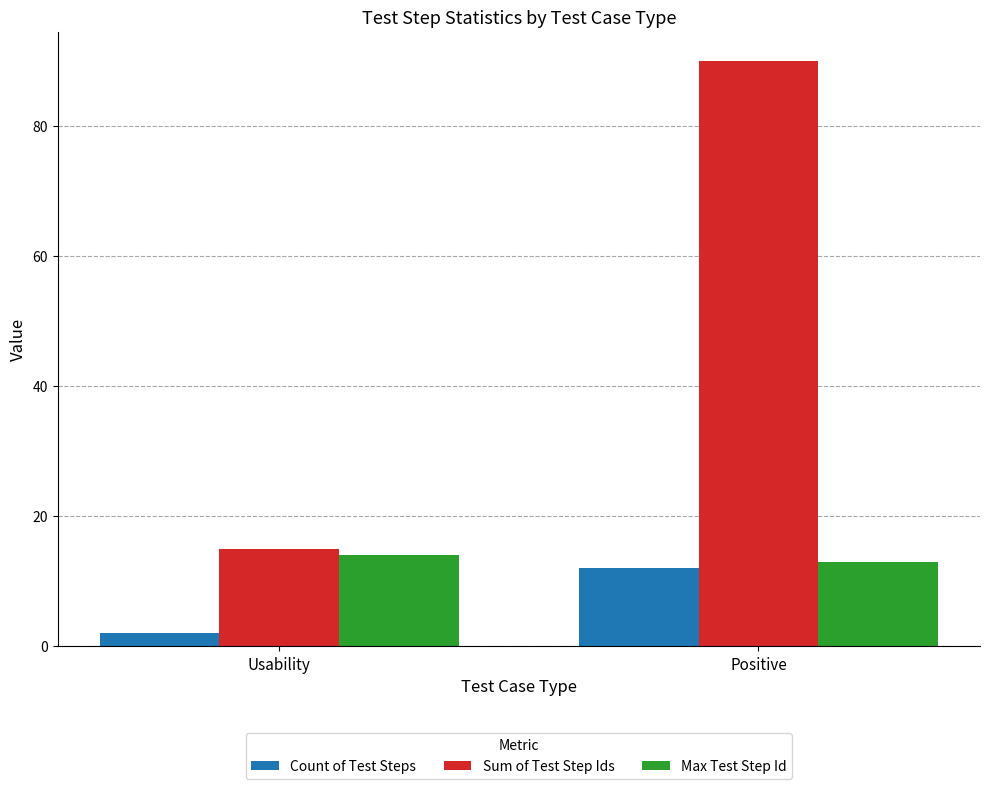

How many groups of bars are there?

2